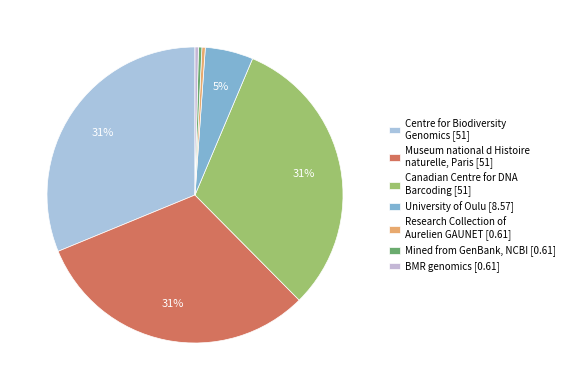

How many slices are in this pie chart?

7